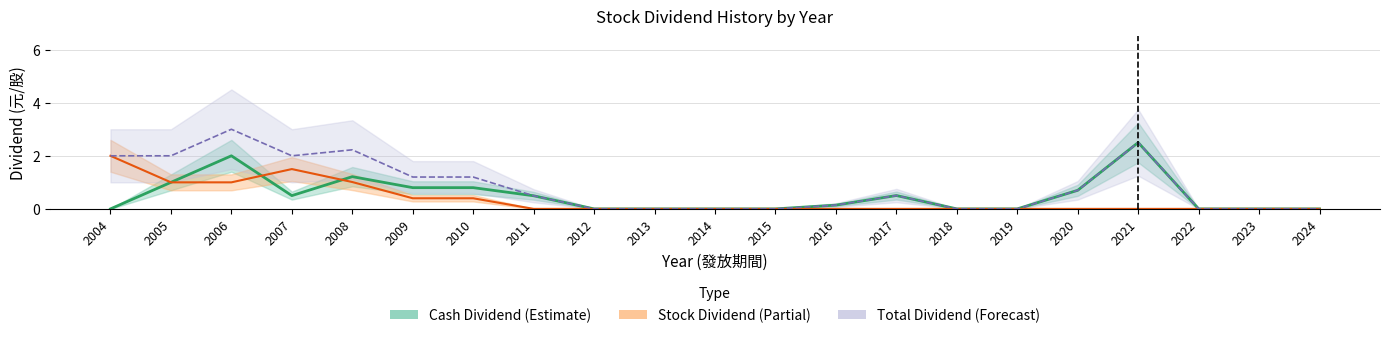

List the series in order of their overall mean, lowest first.

Stock Dividend (合計), Cash Dividend (合計), Total Dividend